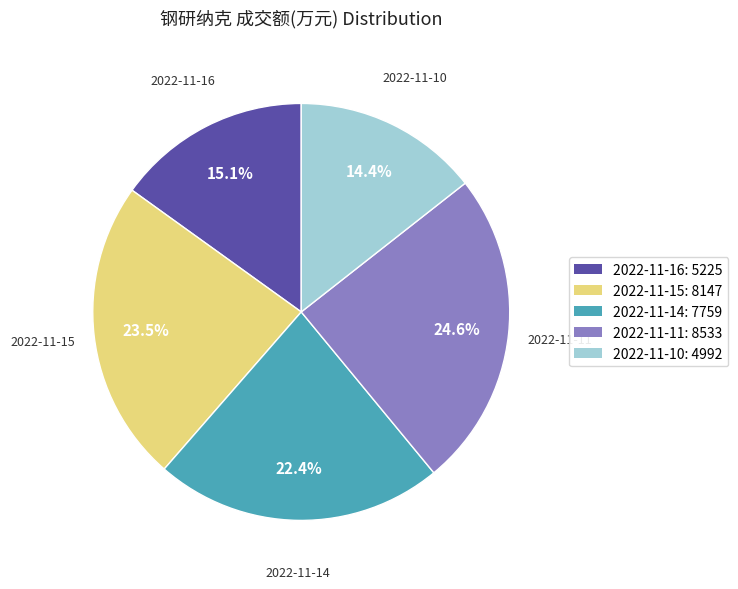

Approximately how many times larger is the value at 2022-11-16 compared to 2022-11-15?

0.6